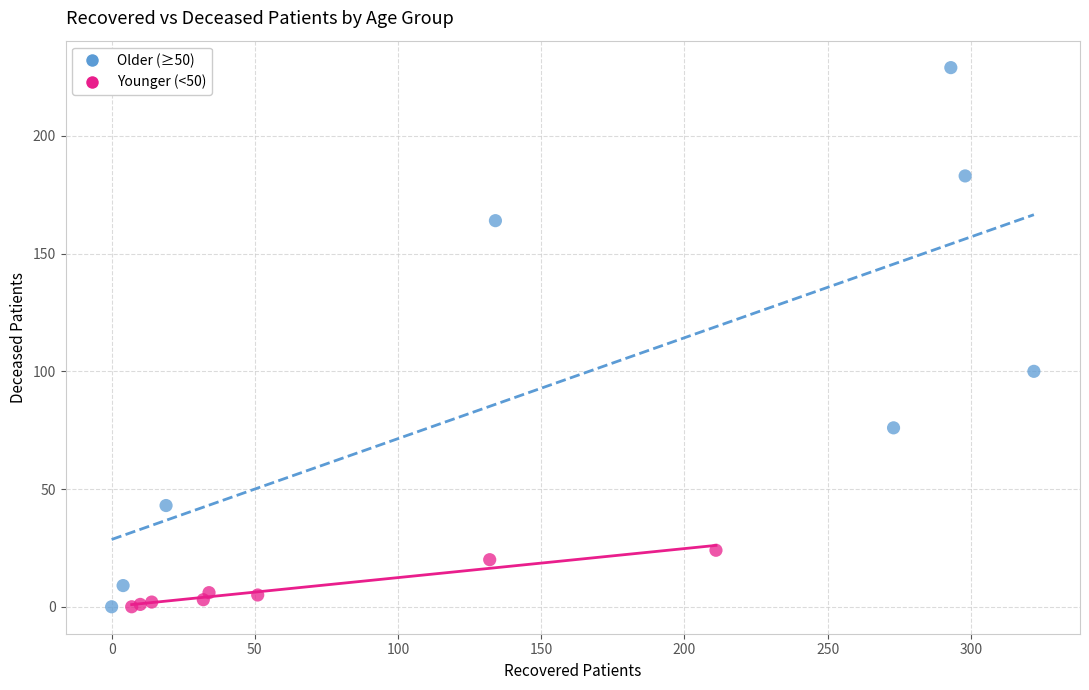

What are all the series names shown in the legend?

Older (≥50), Younger (<50)